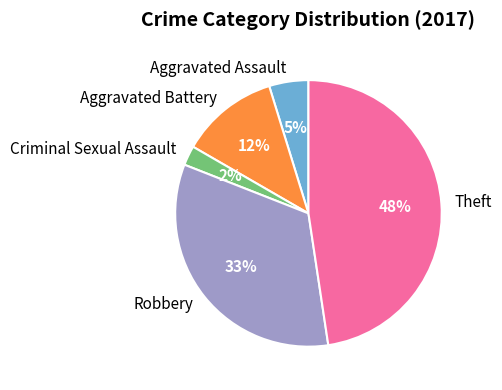

Count the number of slices in the pie.

5